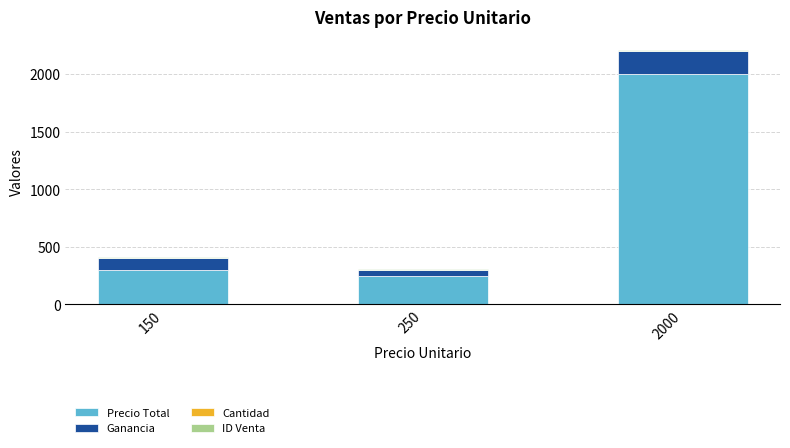

The Precio Total series shows 509 at 150. True or false?

False